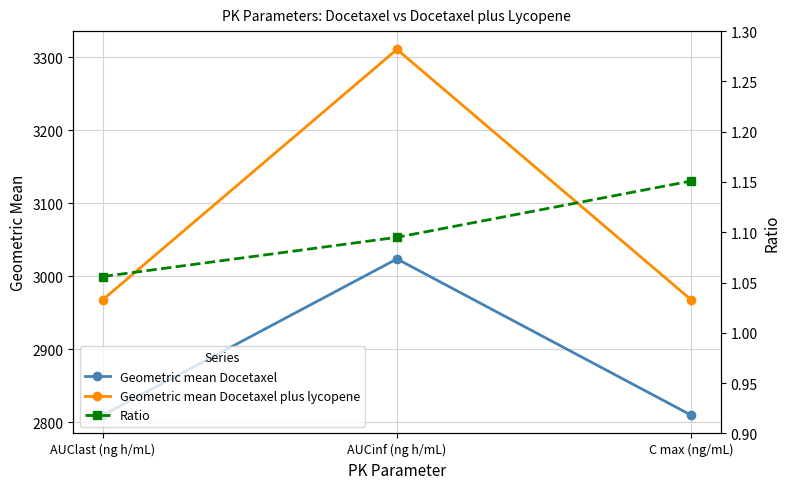

How many data points does each series have?

3